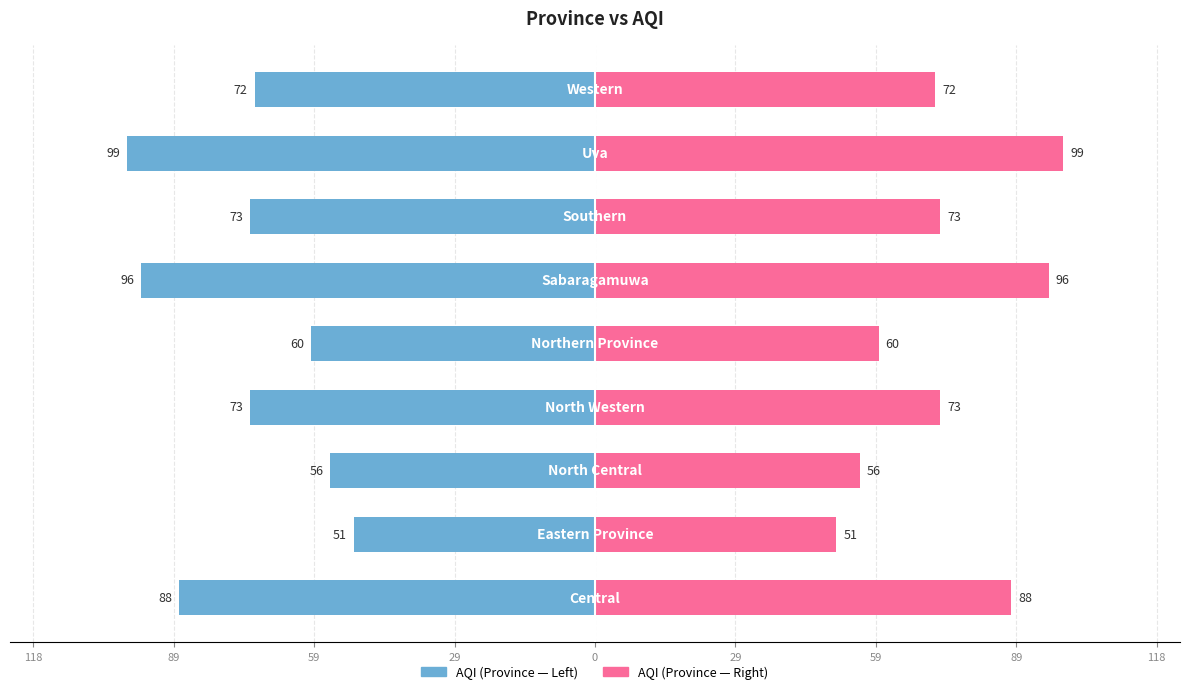

Reading left to right, transcribe all the data shown in this chart.

AQI (Left): -88	-51	-56	-73	-60	-96	-73	-99	-72
AQI (Right): 88	51	56	73	60	96	73	99	72